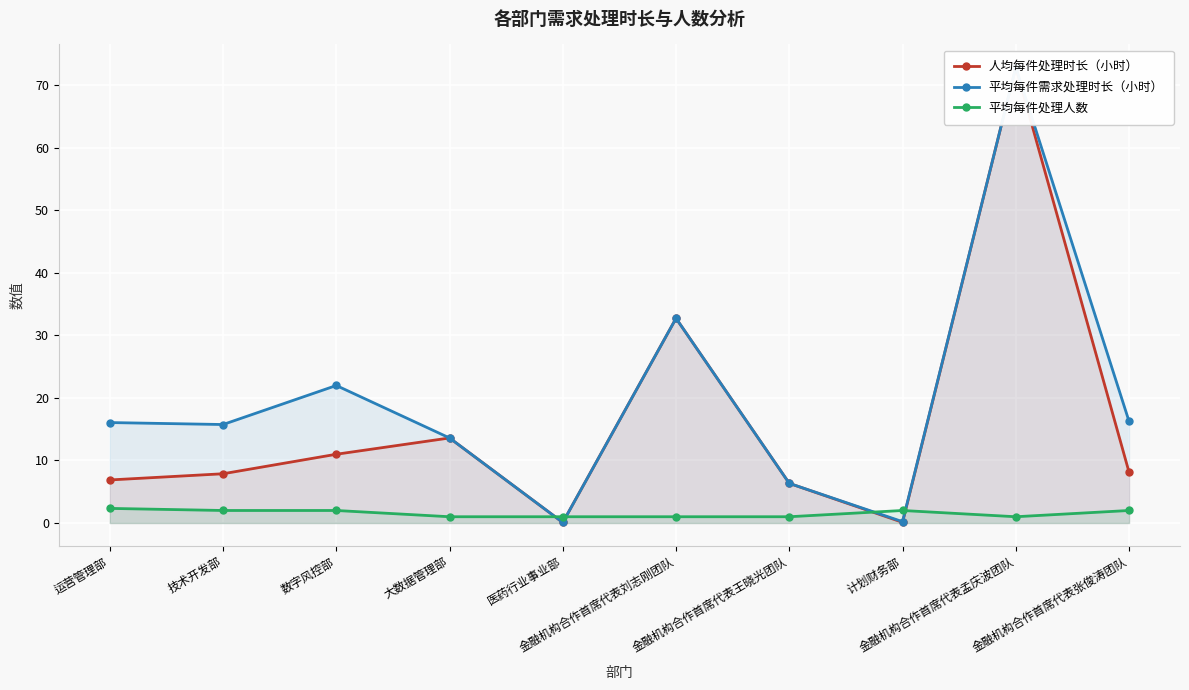

How many times do 平均每件处理人数 and 平均每件需求处理时长（小时） cross each other?

4